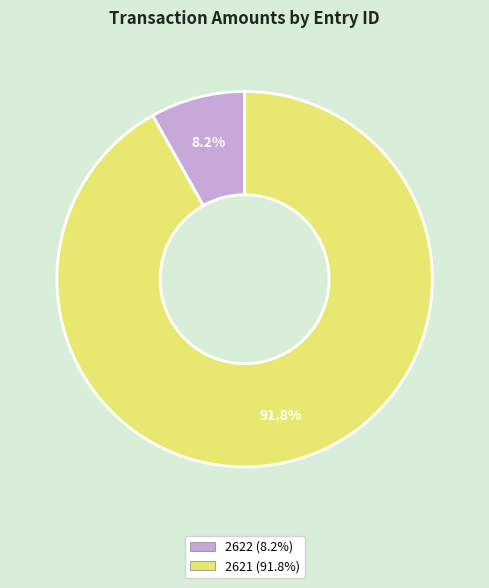

Which category accounts for the majority?

2621